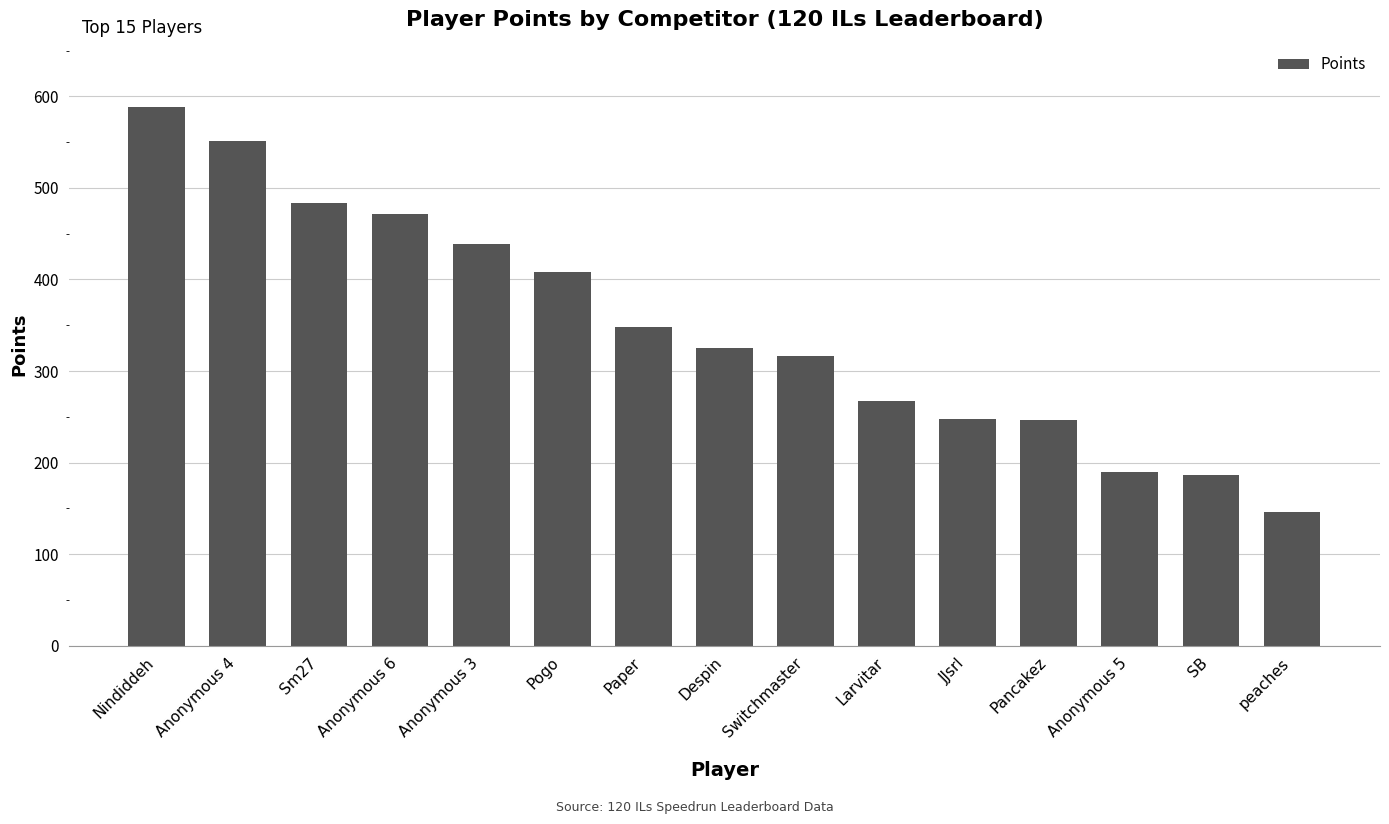

The chart shows a value of 588 at Nindiddeh. True or false?

True